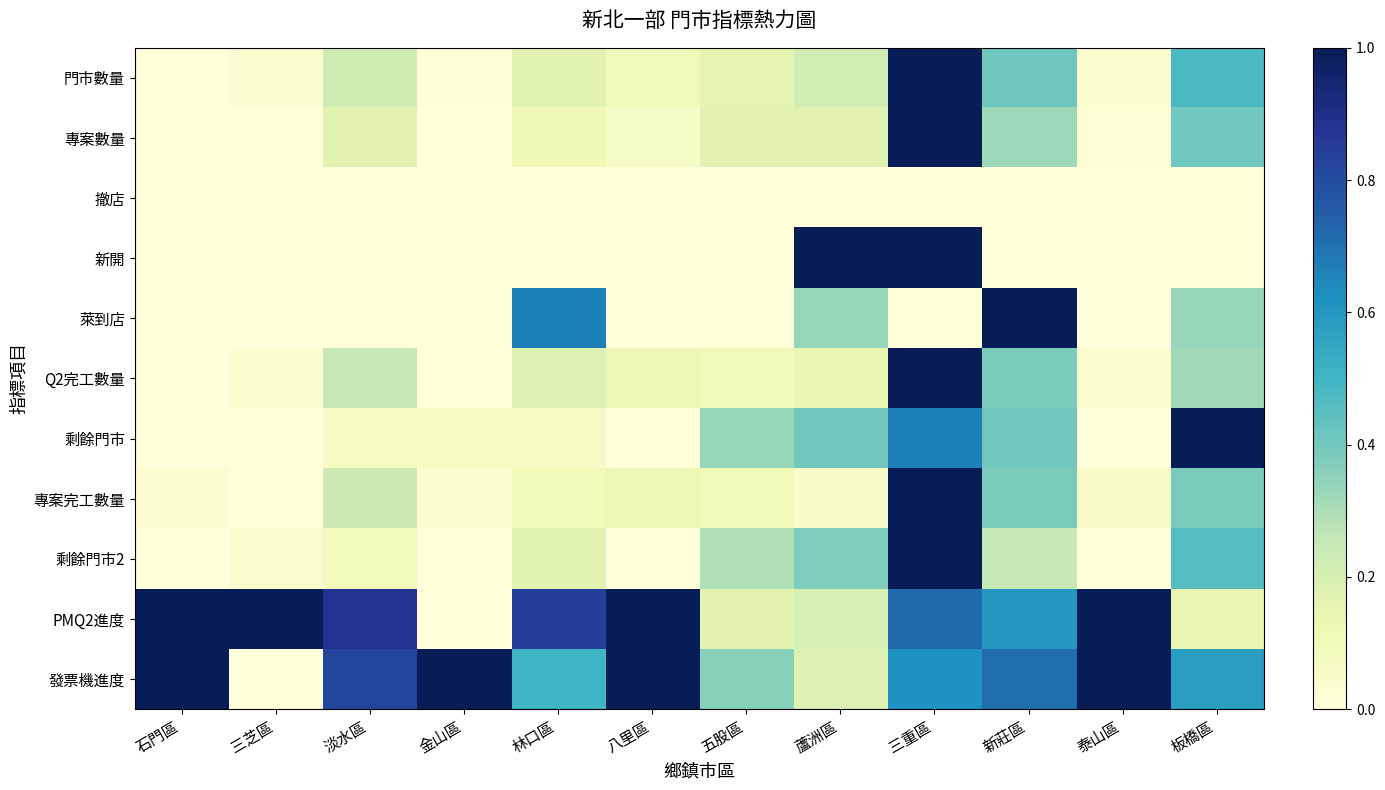

Reading left to right, list all the values displayed in this chart.

門市數量: 石門區=0.0	三芝區=0.0	淡水區=0.2	金山區=0.0	林口區=0.2	八里區=0.1	五股區=0.2	蘆洲區=0.2	三重區=1.0	新莊區=0.4	泰山區=0.0	板橋區=0.5
專案數量: 石門區=0.0	三芝區=0.0	淡水區=0.2	金山區=0.0	林口區=0.1	八里區=0.1	五股區=0.2	蘆洲區=0.2	三重區=1.0	新莊區=0.3	泰山區=0.0	板橋區=0.4
撤店: 石門區=0.0	三芝區=0.0	淡水區=0.0	金山區=0.0	林口區=0.0	八里區=0.0	五股區=0.0	蘆洲區=0.0	三重區=0.0	新莊區=0.0	泰山區=0.0	板橋區=0.0
新開: 石門區=0.0	三芝區=0.0	淡水區=0.0	金山區=0.0	林口區=0.0	八里區=0.0	五股區=0.0	蘆洲區=1.0	三重區=1.0	新莊區=0.0	泰山區=0.0	板橋區=0.0
萊到店: 石門區=0.0	三芝區=0.0	淡水區=0.0	金山區=0.0	林口區=0.7	八里區=0.0	五股區=0.0	蘆洲區=0.3	三重區=0.0	新莊區=1.0	泰山區=0.0	板橋區=0.3
Q2完工數量: 石門區=0.0	三芝區=0.0	淡水區=0.2	金山區=0.0	林口區=0.2	八里區=0.1	五股區=0.1	蘆洲區=0.1	三重區=1.0	新莊區=0.4	泰山區=0.0	板橋區=0.3
剩餘門市: 石門區=0.0	三芝區=0.0	淡水區=0.1	金山區=0.1	林口區=0.1	八里區=0.0	五股區=0.3	蘆洲區=0.4	三重區=0.7	新莊區=0.4	泰山區=0.0	板橋區=1.0
專案完工數量: 石門區=0.0	三芝區=0.0	淡水區=0.2	金山區=0.0	林口區=0.1	八里區=0.1	五股區=0.1	蘆洲區=0.1	三重區=1.0	新莊區=0.4	泰山區=0.1	板橋區=0.4
剩餘門市2: 石門區=0.0	三芝區=0.0	淡水區=0.1	金山區=0.0	林口區=0.2	八里區=0.0	五股區=0.3	蘆洲區=0.4	三重區=1.0	新莊區=0.2	泰山區=0.0	板橋區=0.5
PMQ2進度: 石門區=1.0	三芝區=1.0	淡水區=0.9	金山區=0.0	林口區=0.8	八里區=1.0	五股區=0.2	蘆洲區=0.2	三重區=0.7	新莊區=0.6	泰山區=1.0	板橋區=0.1
發票機進度: 石門區=1.0	三芝區=0.0	淡水區=0.8	金山區=1.0	林口區=0.5	八里區=1.0	五股區=0.4	蘆洲區=0.2	三重區=0.6	新莊區=0.7	泰山區=1.0	板橋區=0.6